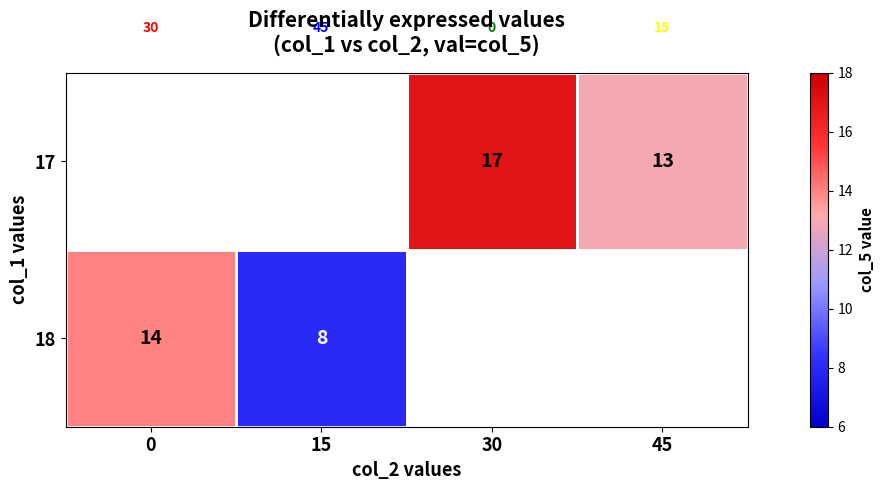

What is the difference between the 17 values at 45 and 30?

4